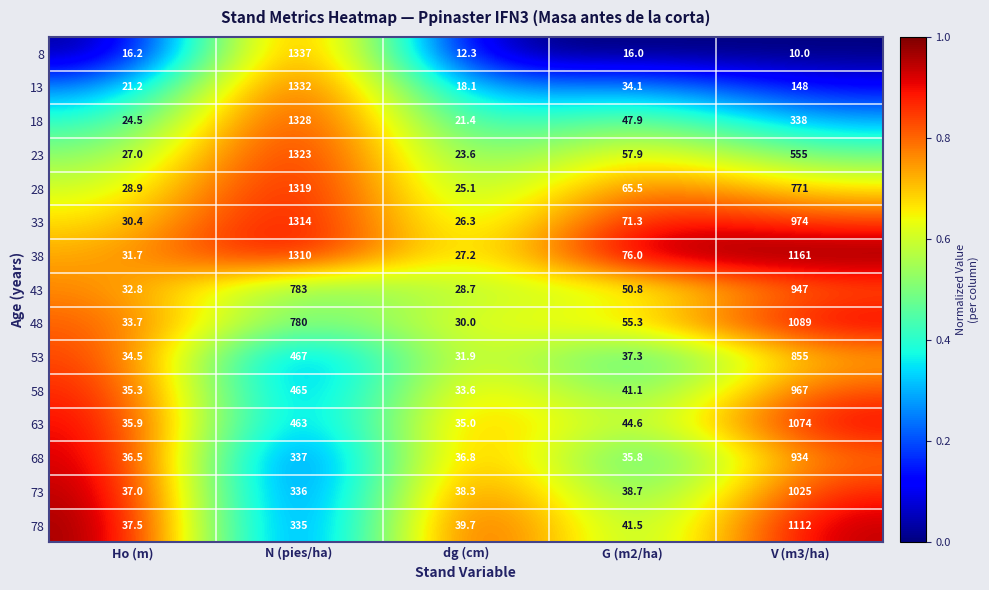

What is the average value of the 8 series?

278.3